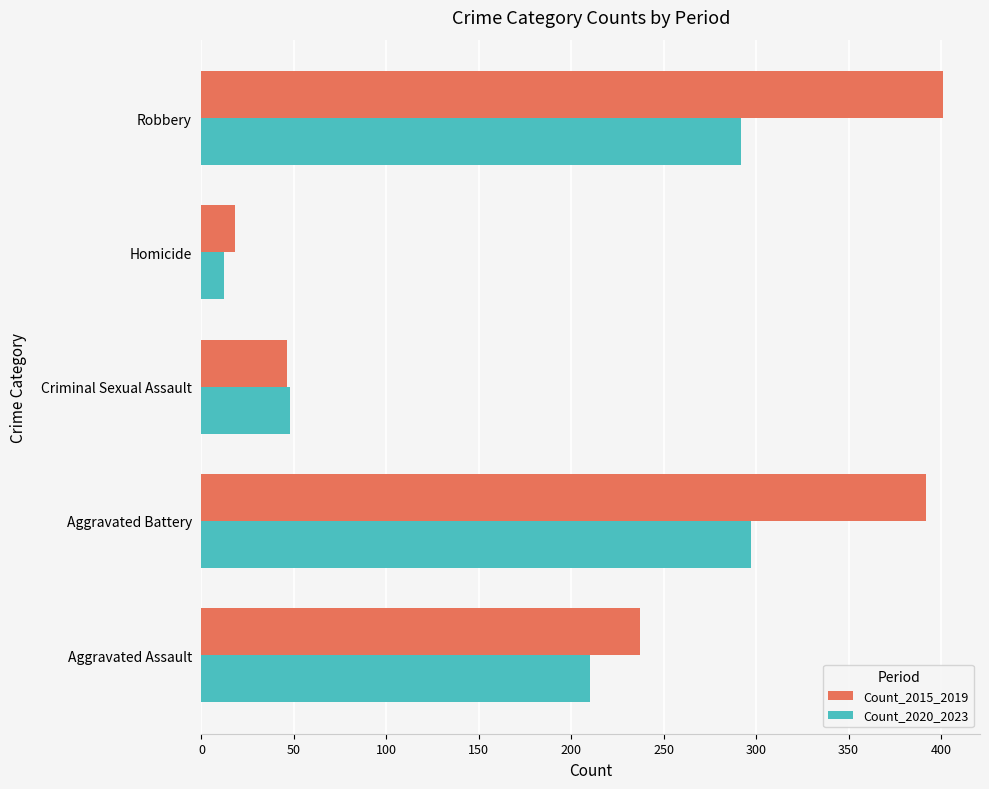

What is the lowest value of the Count_2020_2023 series?

12